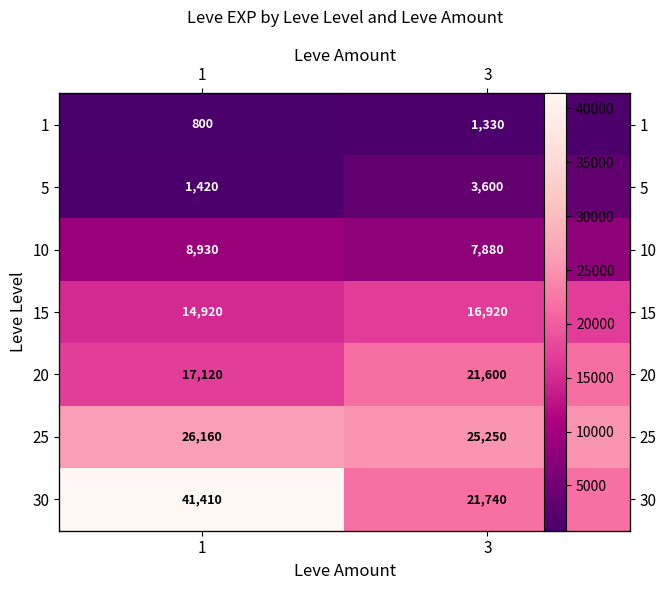

Count the number of data series in this chart.

7